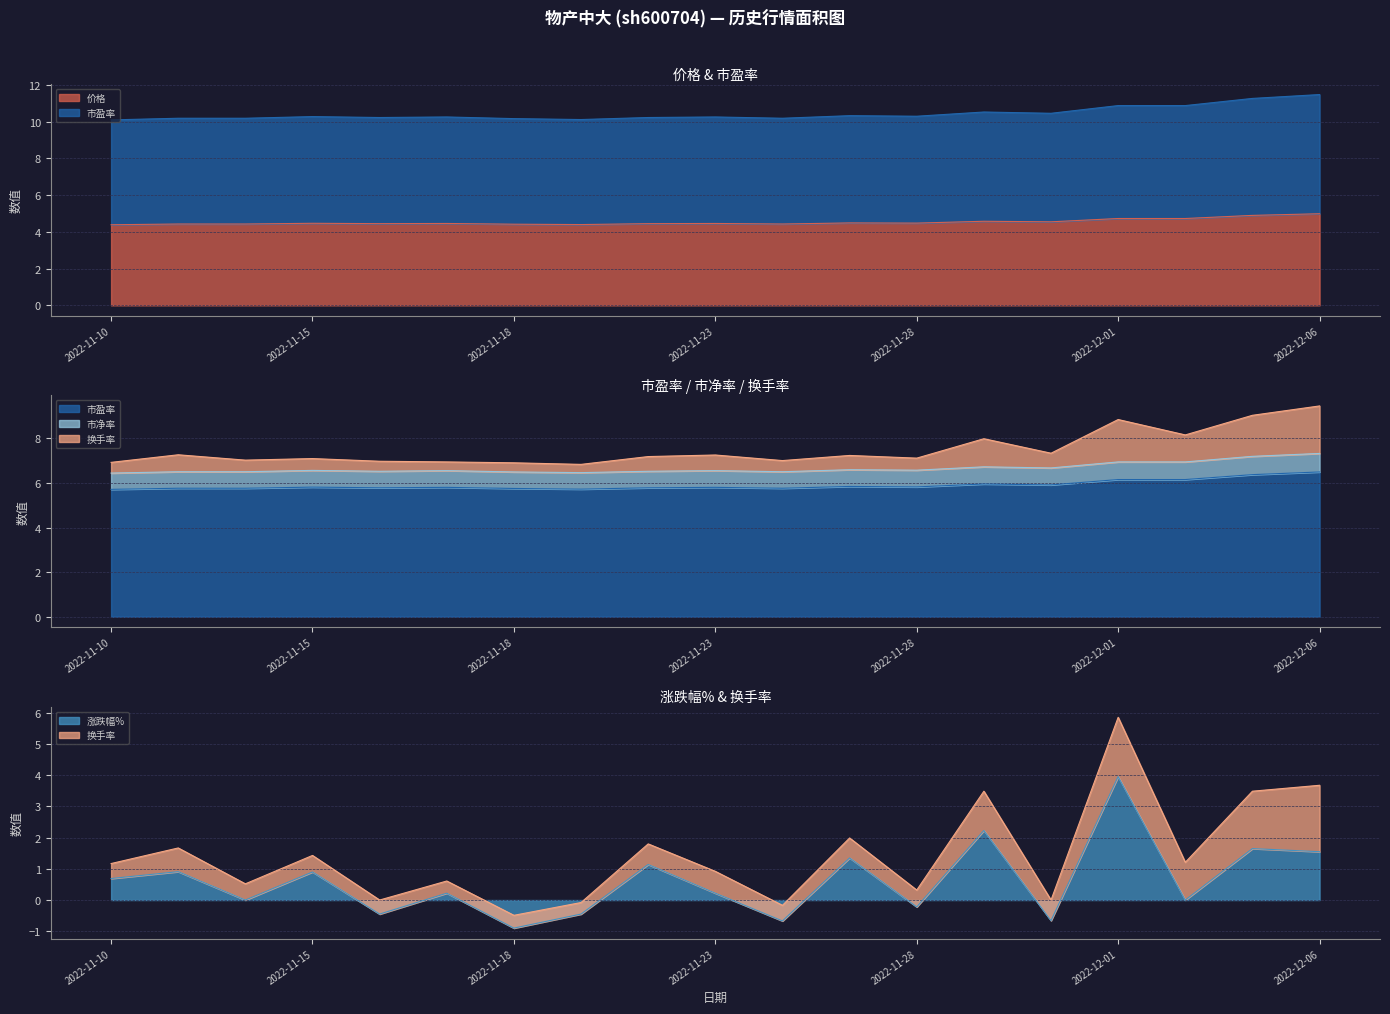

What is the maximum value for 涨跌幅%?

4.0